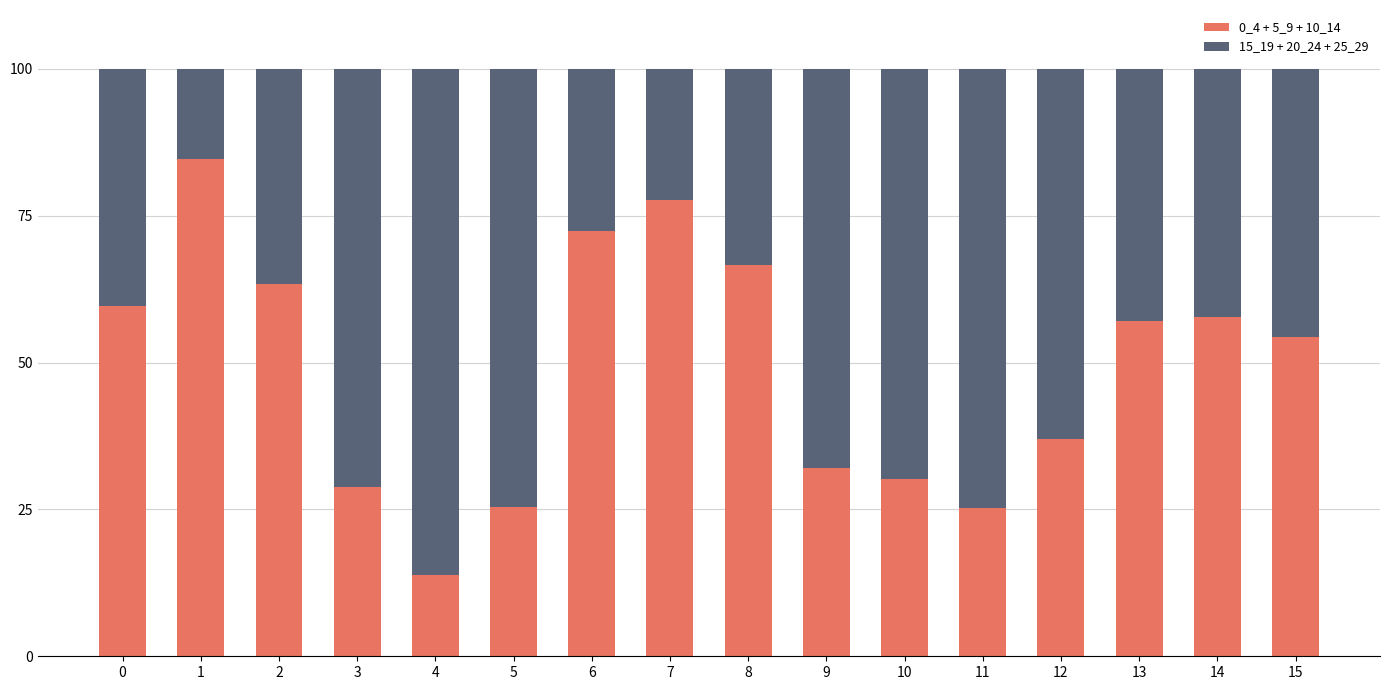

What is the highest value of the 0_4 + 5_9 + 10_14 series?

84.6